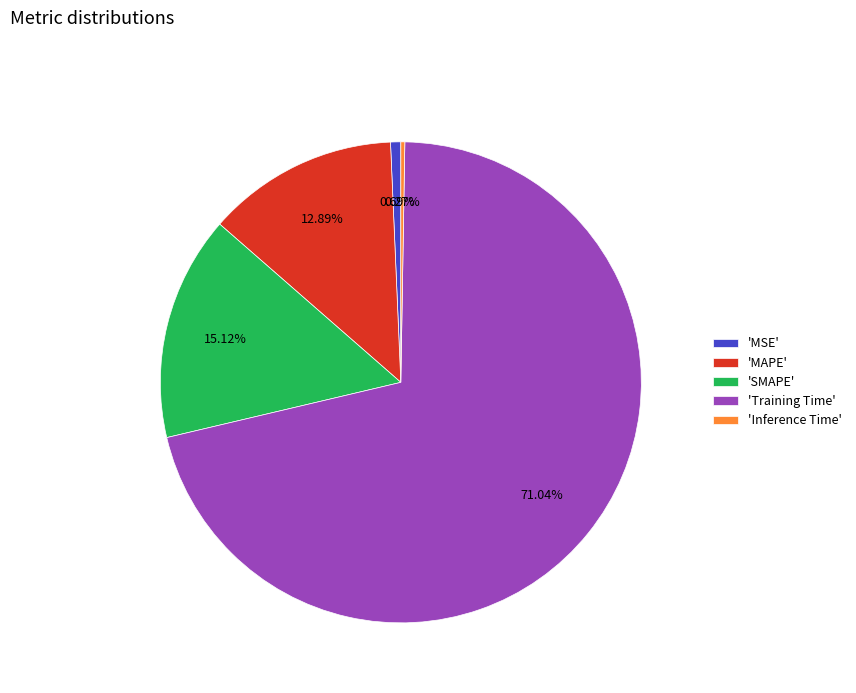

What is the largest slice in the pie chart?

'Training Time'